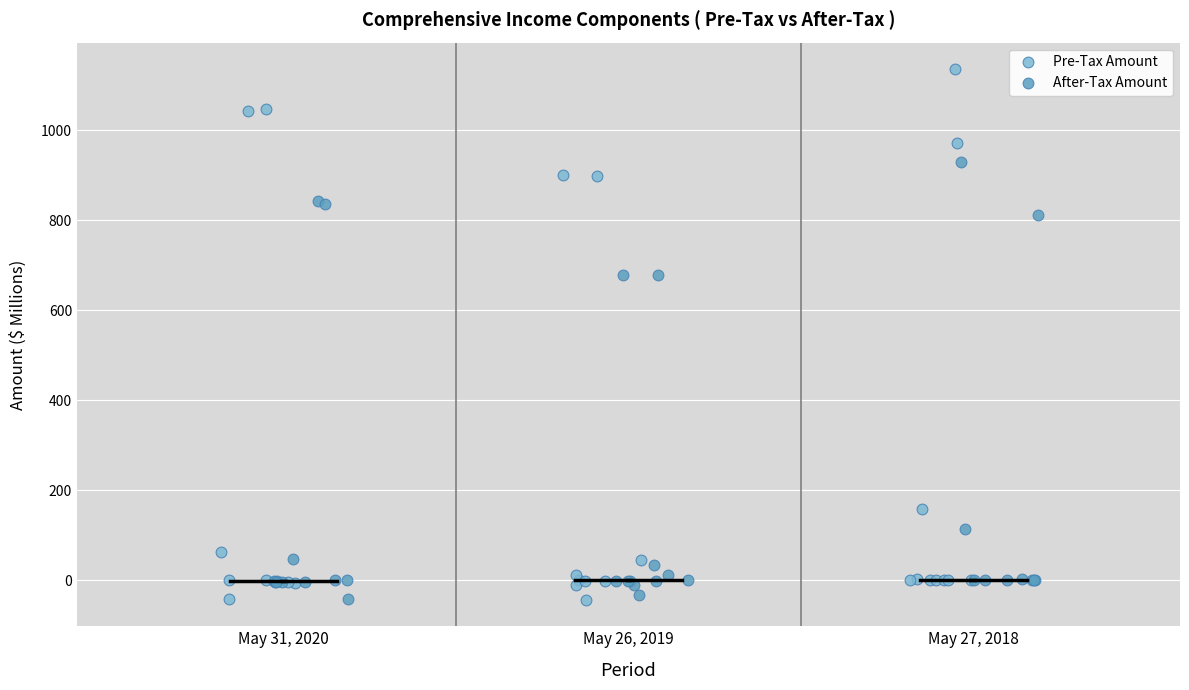

Which series has the largest Y range (max minus min)?

Pre-Tax Amount